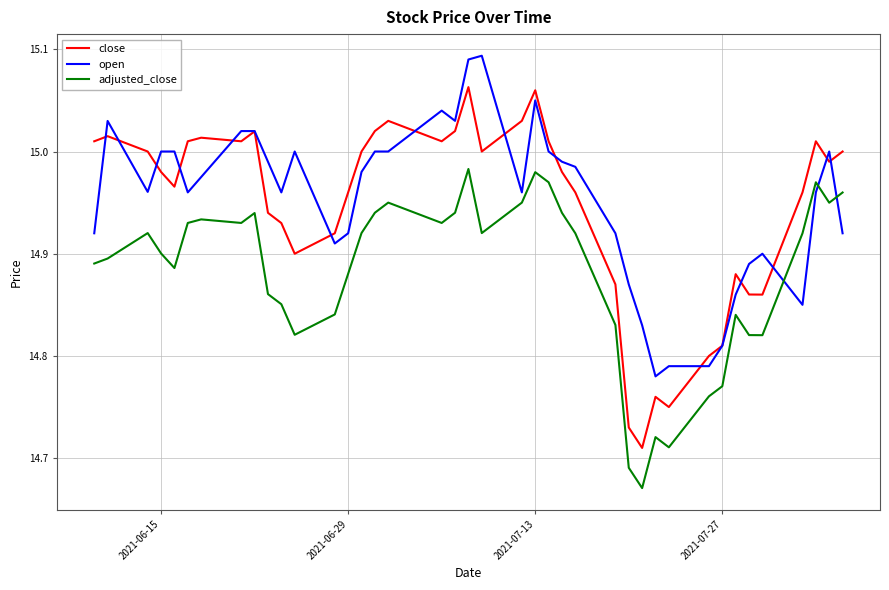

In adjusted_close, how many points are lower than both neighbors (excluding endpoints)?

9